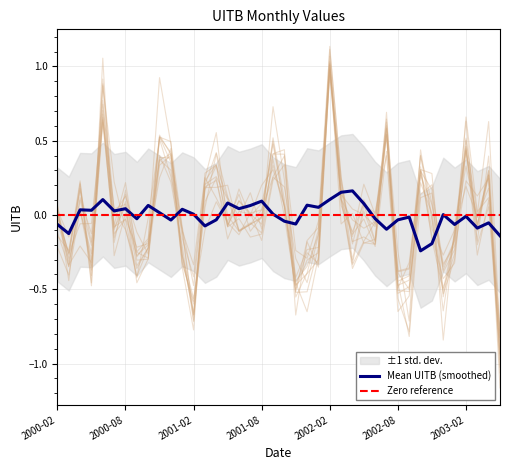

Rank the categories by value from lowest to highest.

2003-05, 2001-02, 2002-09, 2002-12, 2001-11, 2002-08, 2000-09, 2000-03, 2000-05, 2001-12, 2000-10, 2001-01, 2002-04, 2003-01, 2002-01, 2002-06, 2001-08, 2000-07, 2003-03, 2001-07, 2000-02, 2002-05, 2002-11, 2001-06, 2001-05, 2000-08, 2000-04, 2002-03, 2001-03, 2001-10, 2003-04, 2001-04, 2002-10, 2001-09, 2000-12, 2003-02, 2000-11, 2002-07, 2000-06, 2002-02